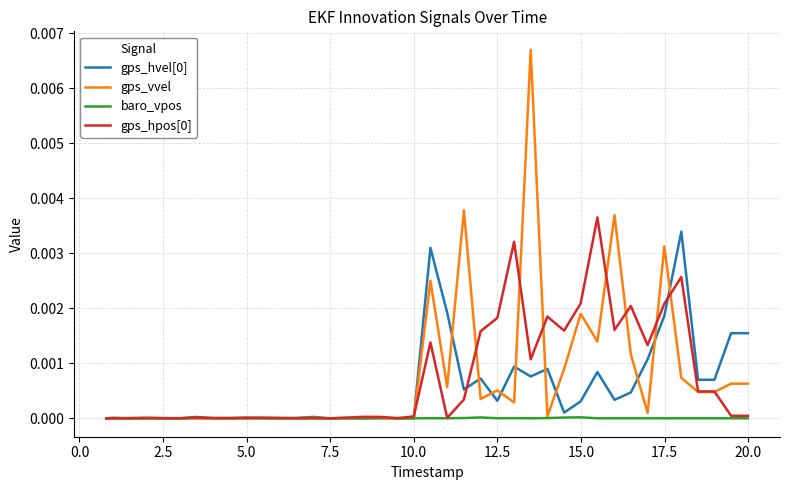

Which series has the largest range (max minus min)?

gps_vvel